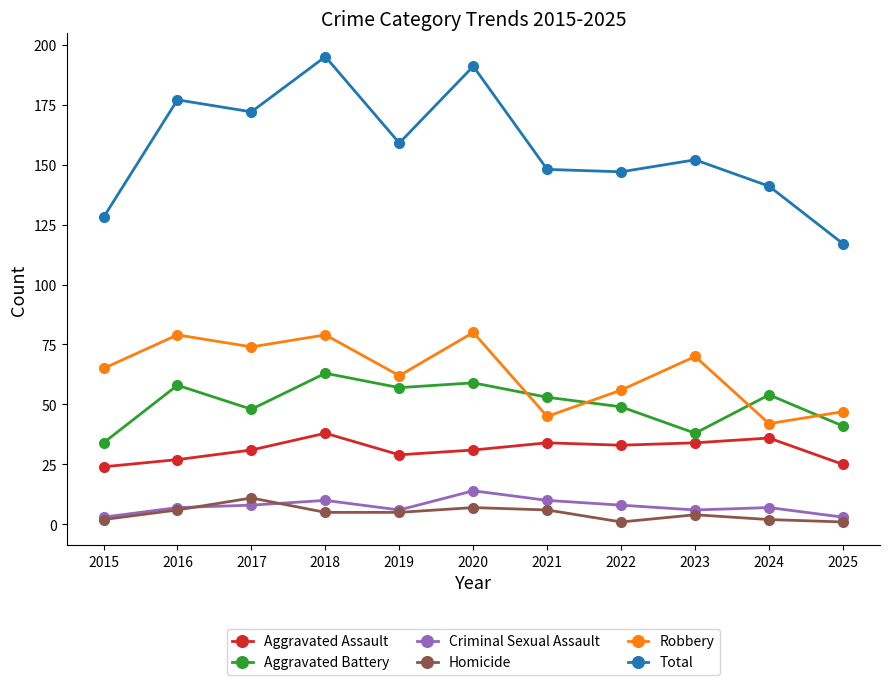

What is the difference between the Aggravated Battery values at 2015 and 2023?

4